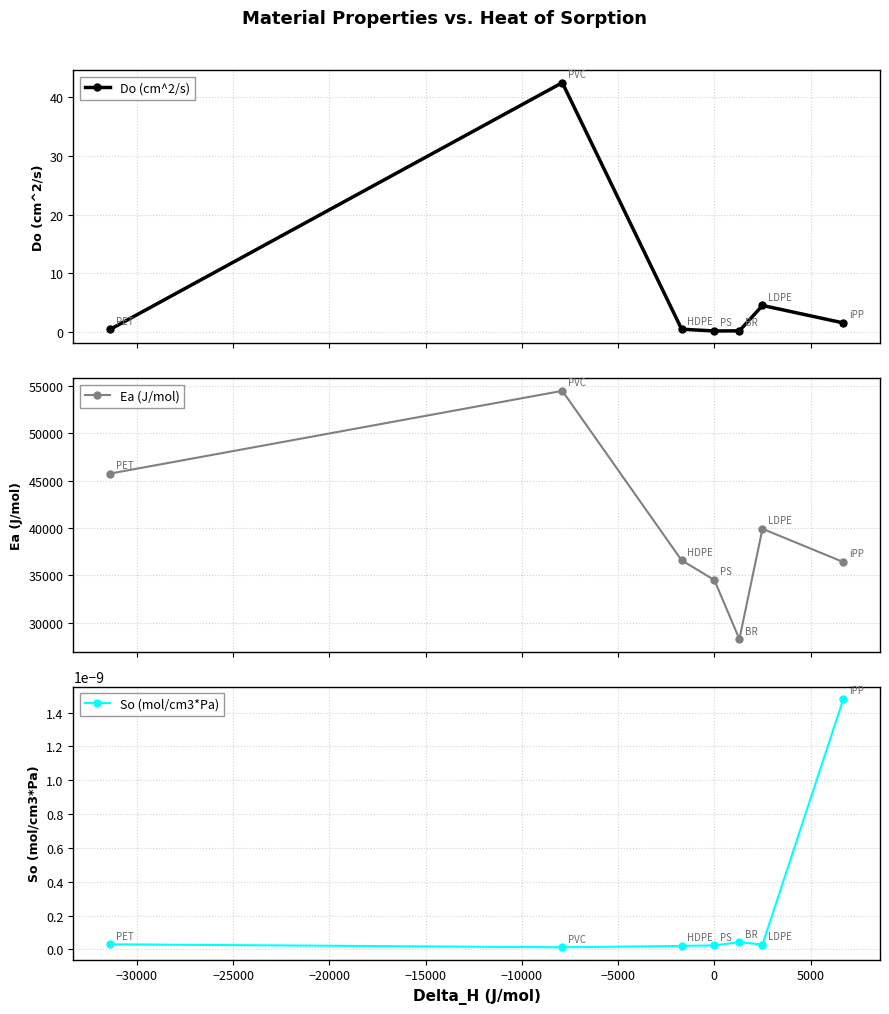

True or false: Ea (J/mol) and So (mol/cm3*Pa) intersect in this chart.

False